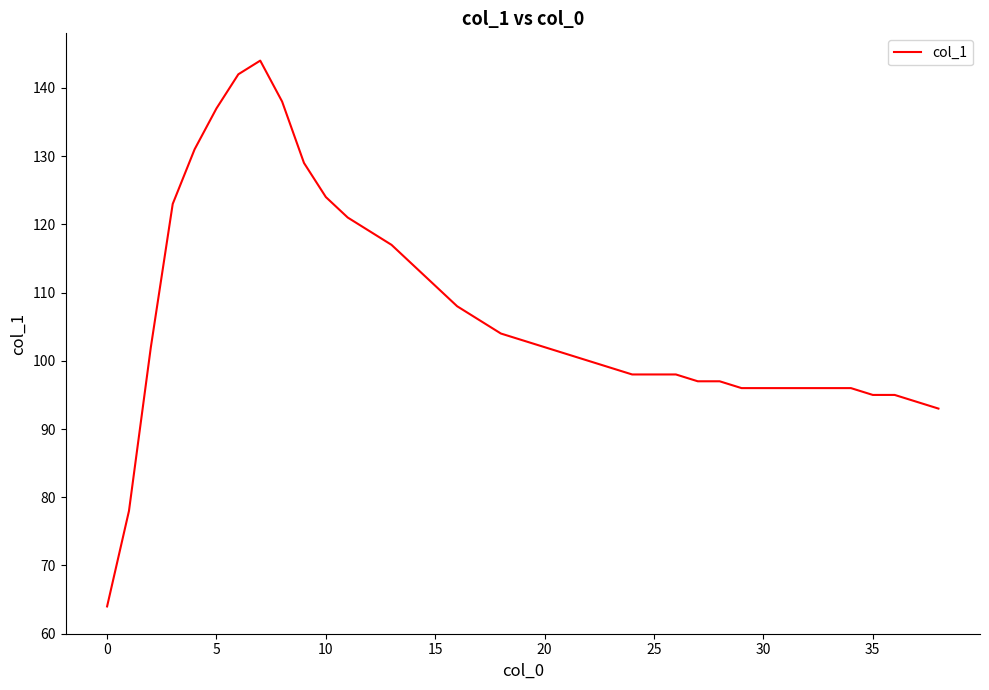

What is the greatest value displayed?

144